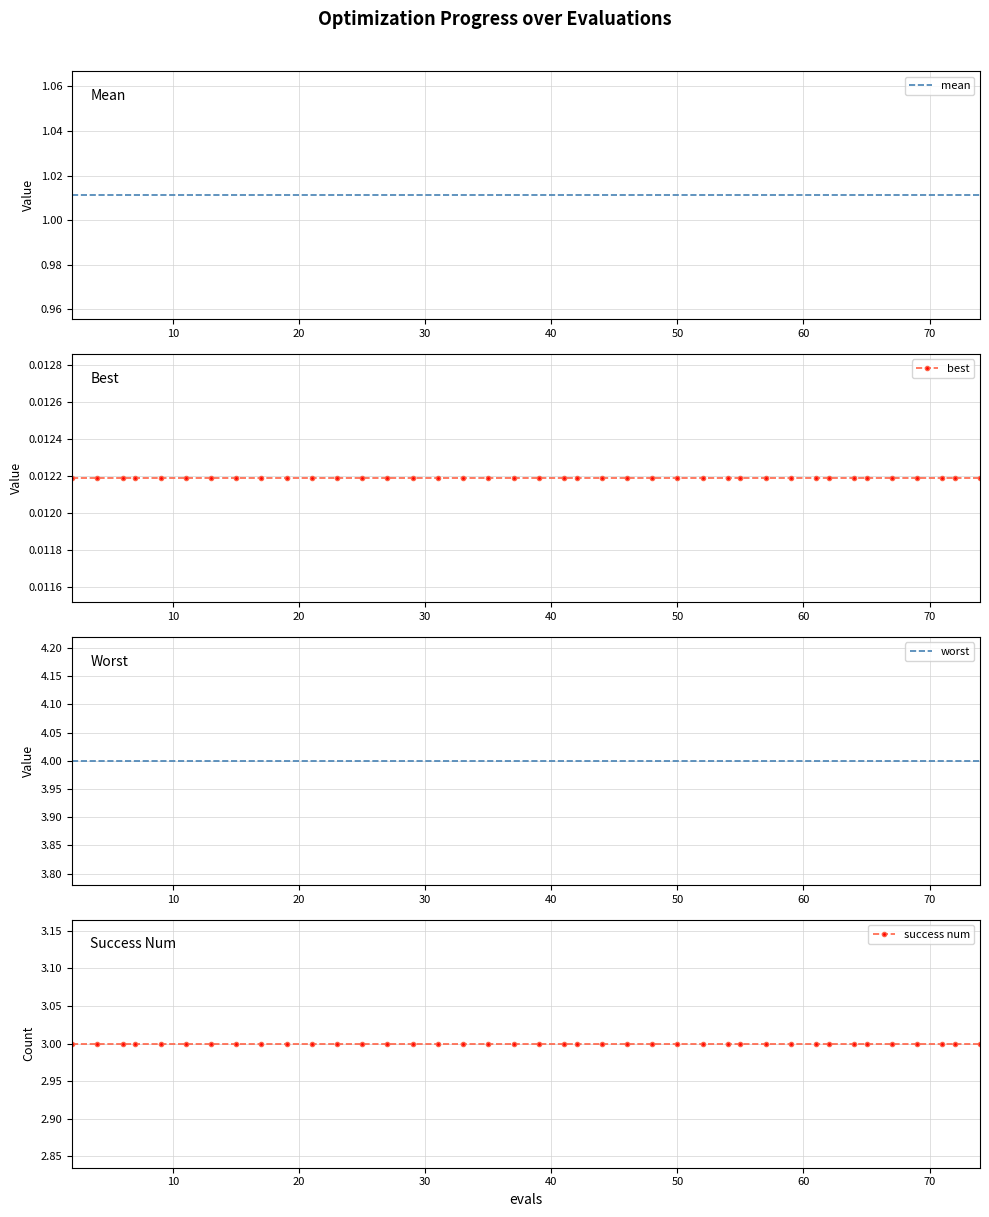

True or false: mean has more than 1 points higher than both neighbors.

False